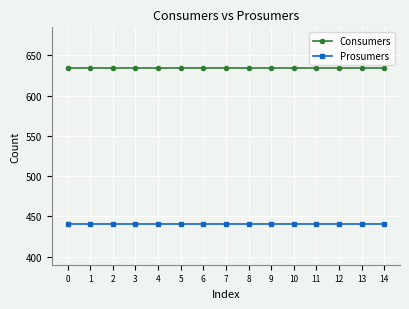

Rank the series by their average value, from lowest to highest.

Prosumers, Consumers